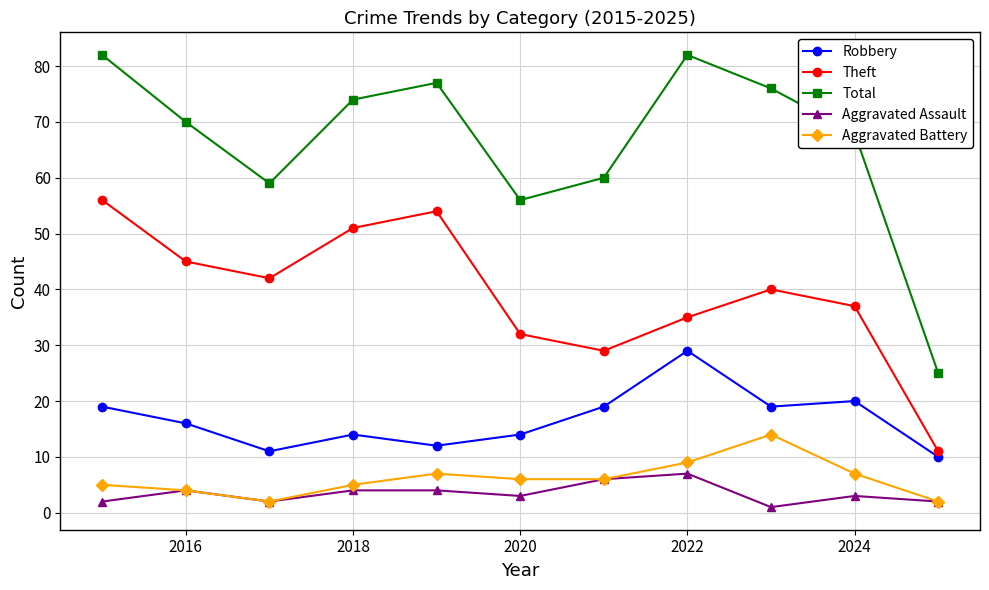

Which series has the largest range (max minus min)?

Total